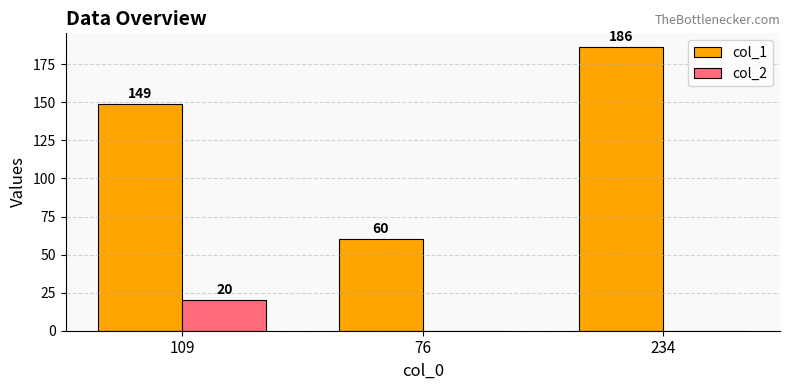

What is the difference between the col_1 values at 234 and 109?

37